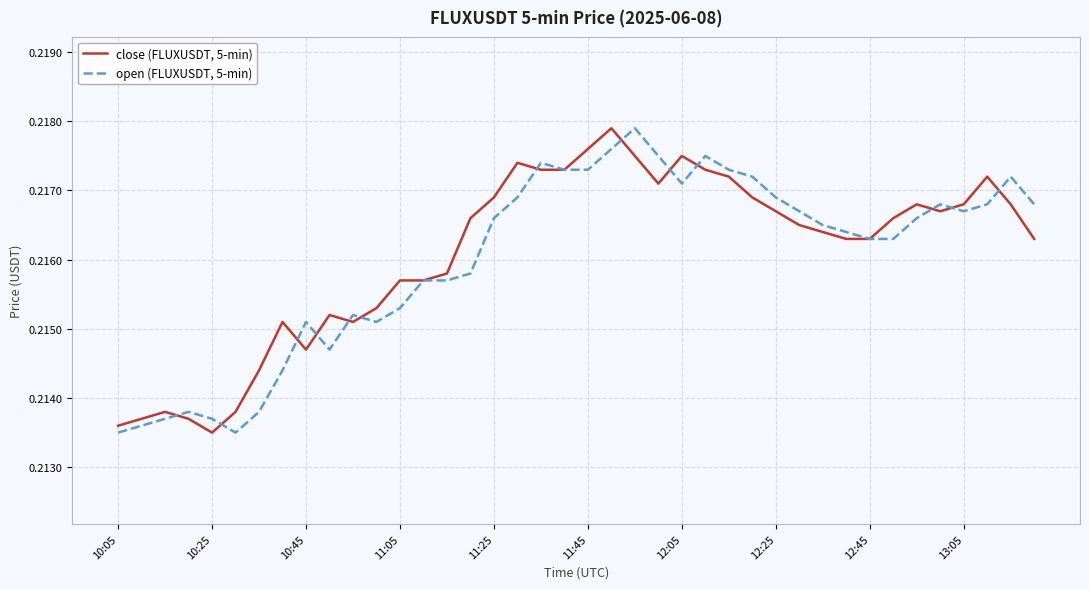

List the series in order of their overall mean, lowest first.

open (FLUXUSDT, 5-min), close (FLUXUSDT, 5-min)